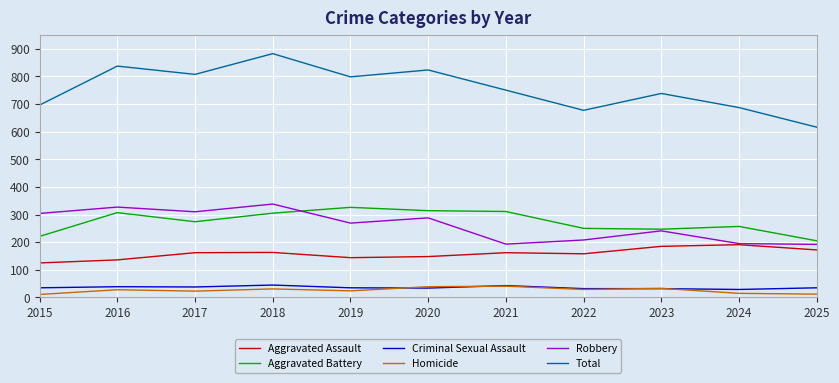

Which category has the highest value in the Total series?

2018